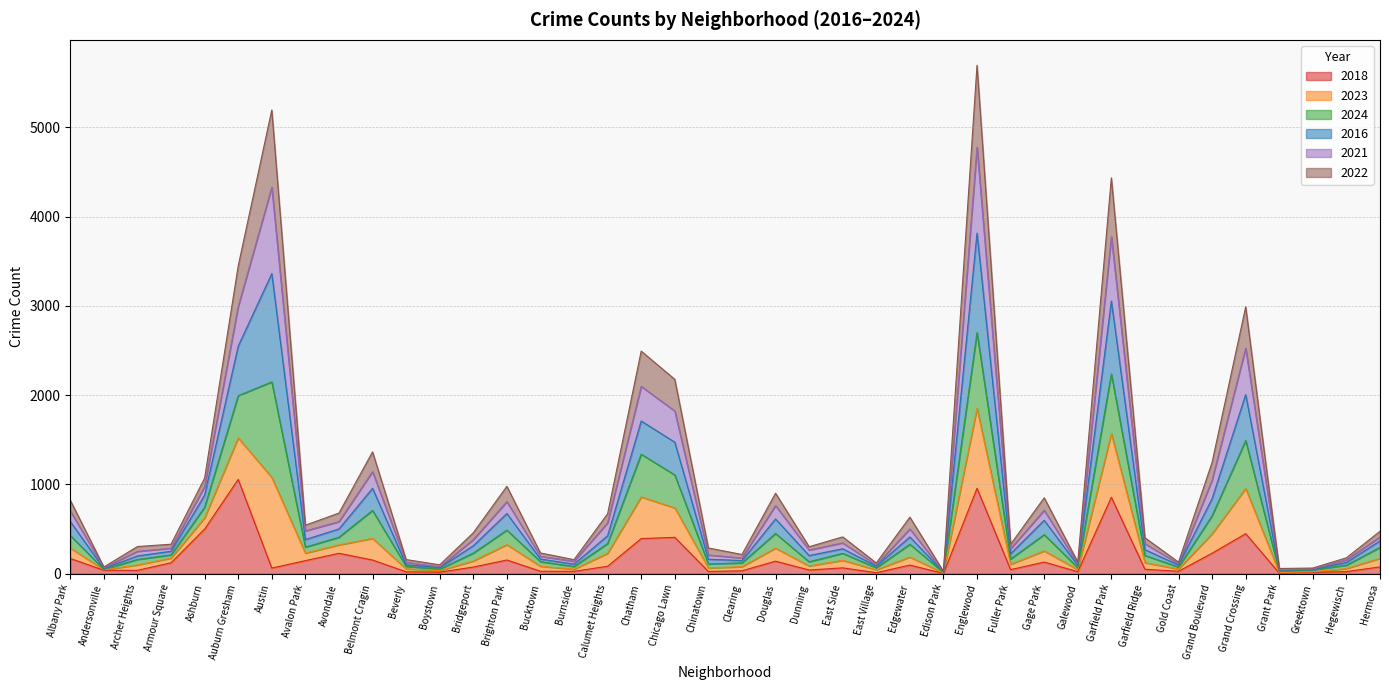

What is the label of the 20th point from the right?

Clearing